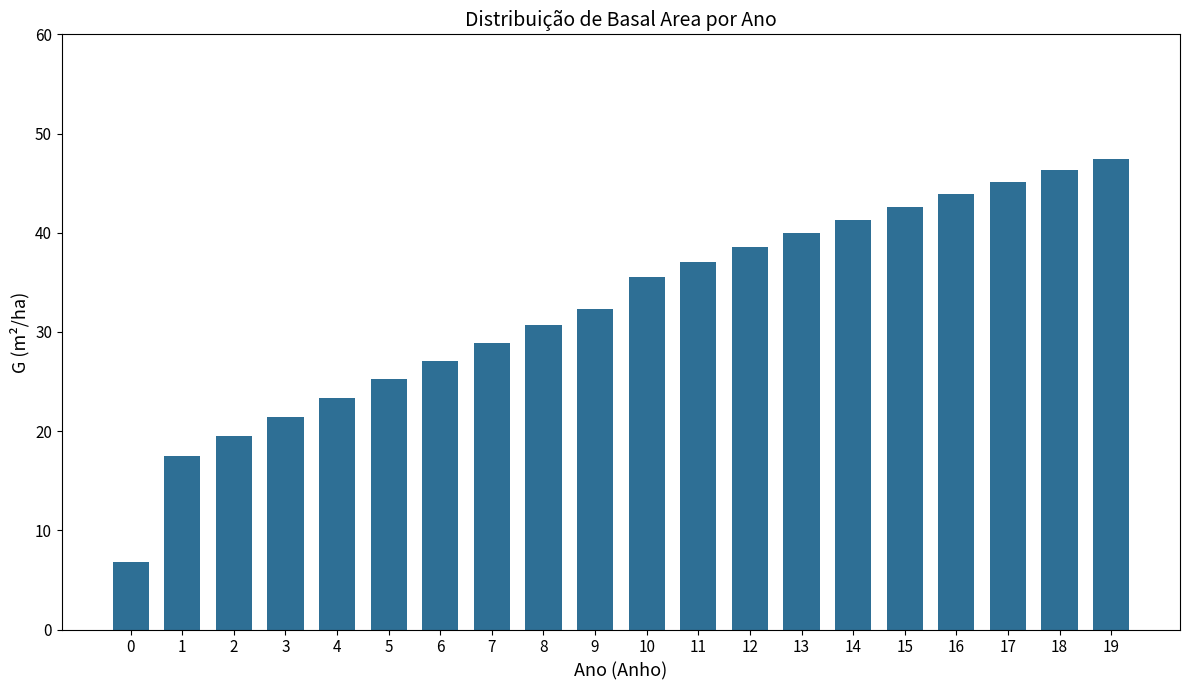

What is the value of the 17th bar from the left?

43.9